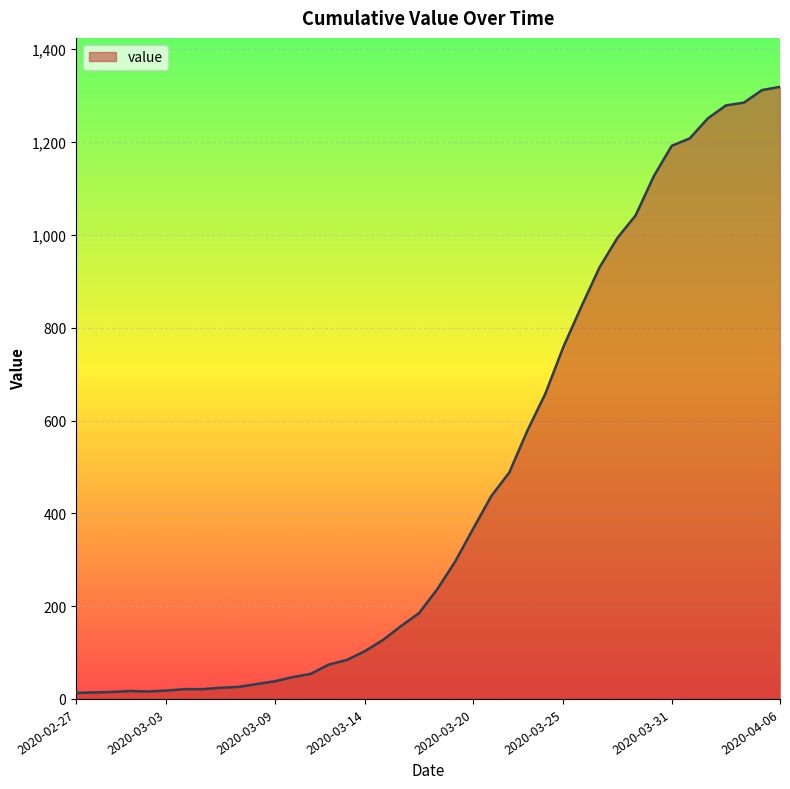

What is the difference between the maximum and minimum values?

1306